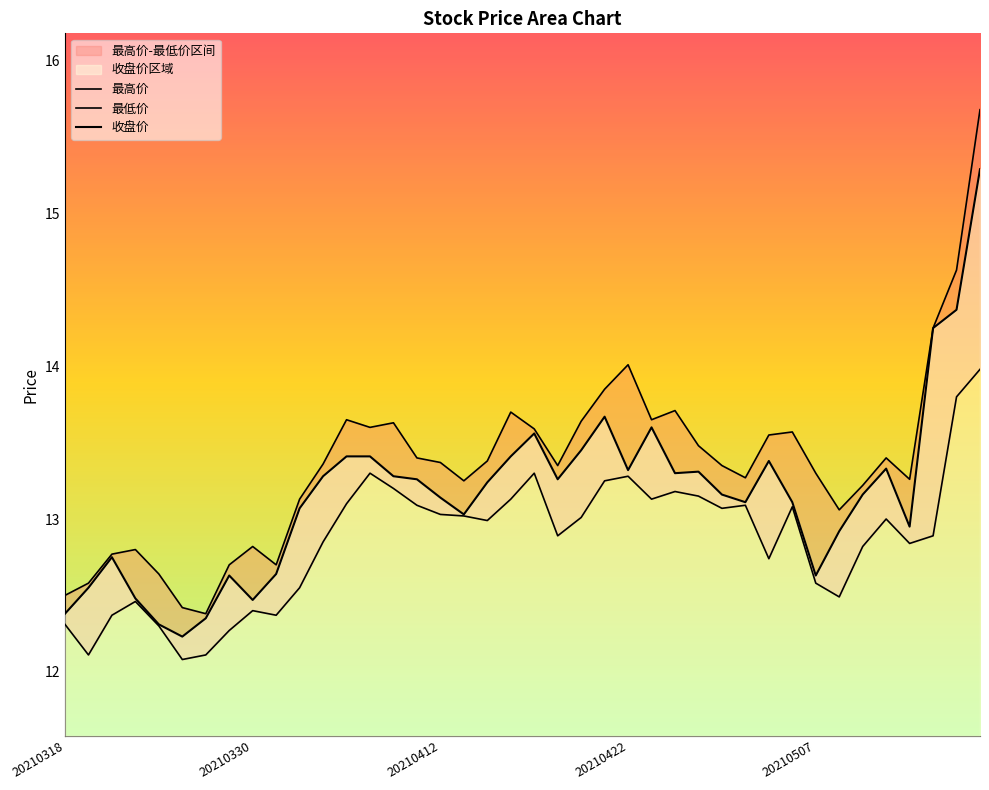

True or false: 收盘价 and 最低价 intersect in this chart.

False